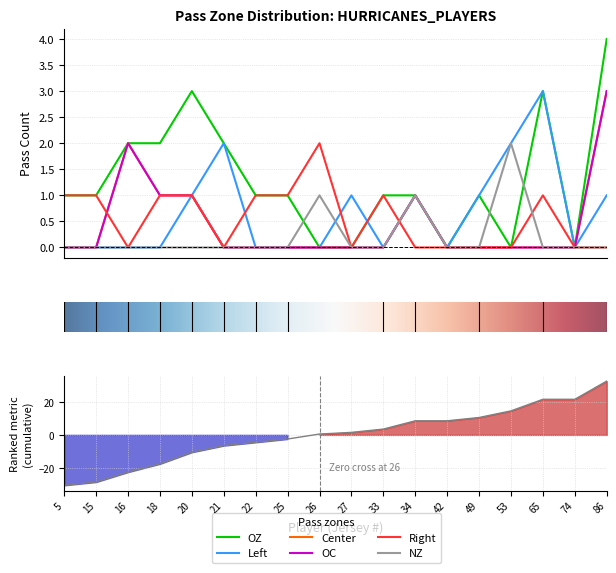

Does the chart have visible grid lines?

Yes